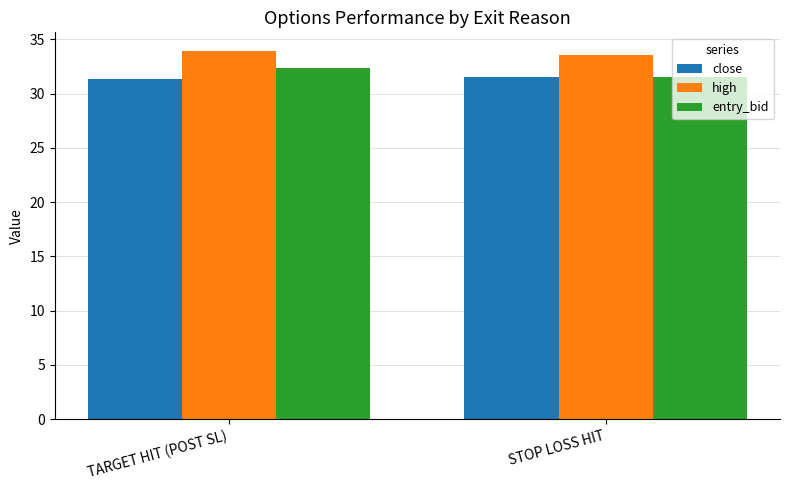

What is the maximum value for close?

31.5